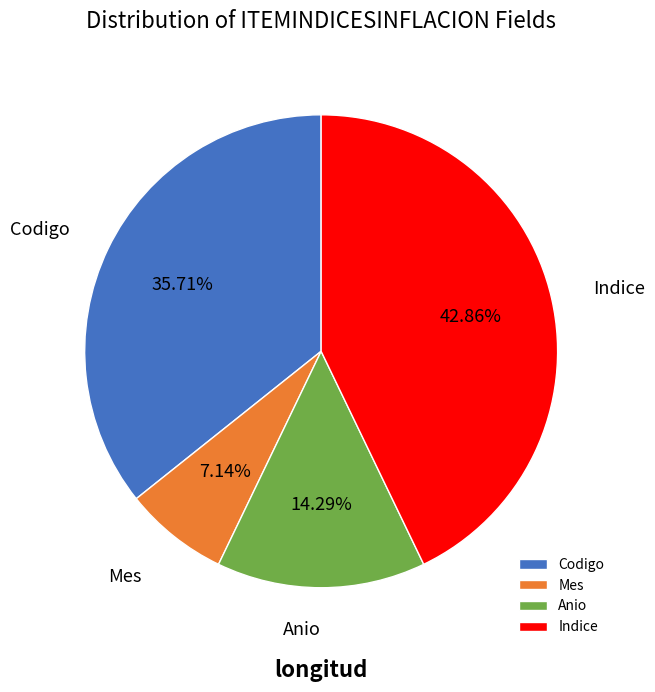

Does any single category account for the majority?

No